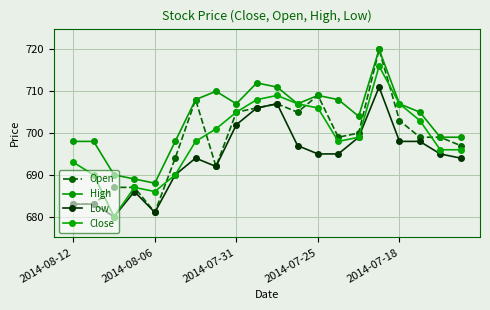

List the series in order of their peak value, highest first.

Open, High, Close, Low